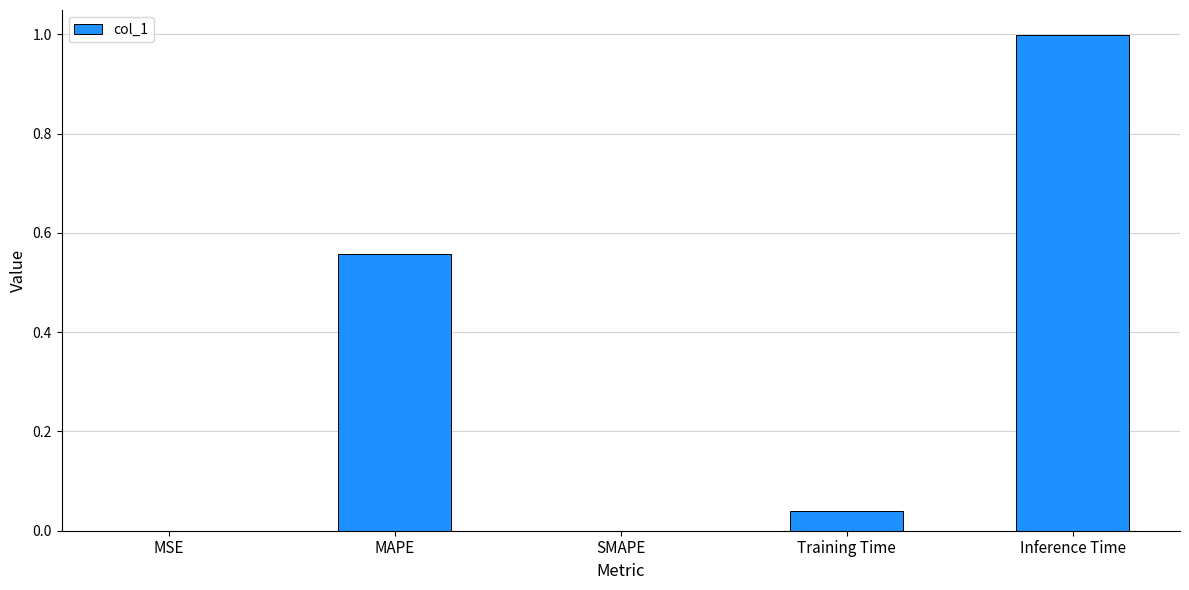

What is the change in value from Training Time to Inference Time?

+1.0